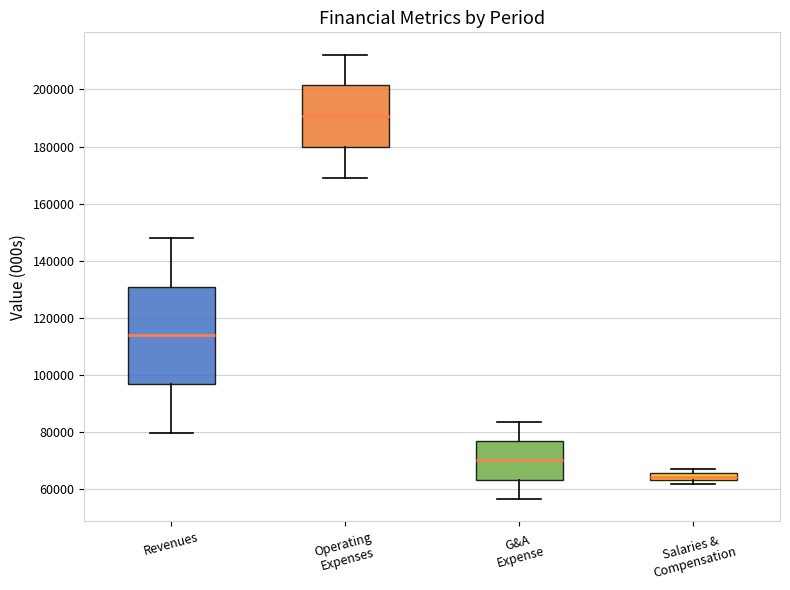

Where is the lower edge of the box for Revenues on the y-axis? The values are not printed on the chart, so give them approximately, as read against the axis.

96000